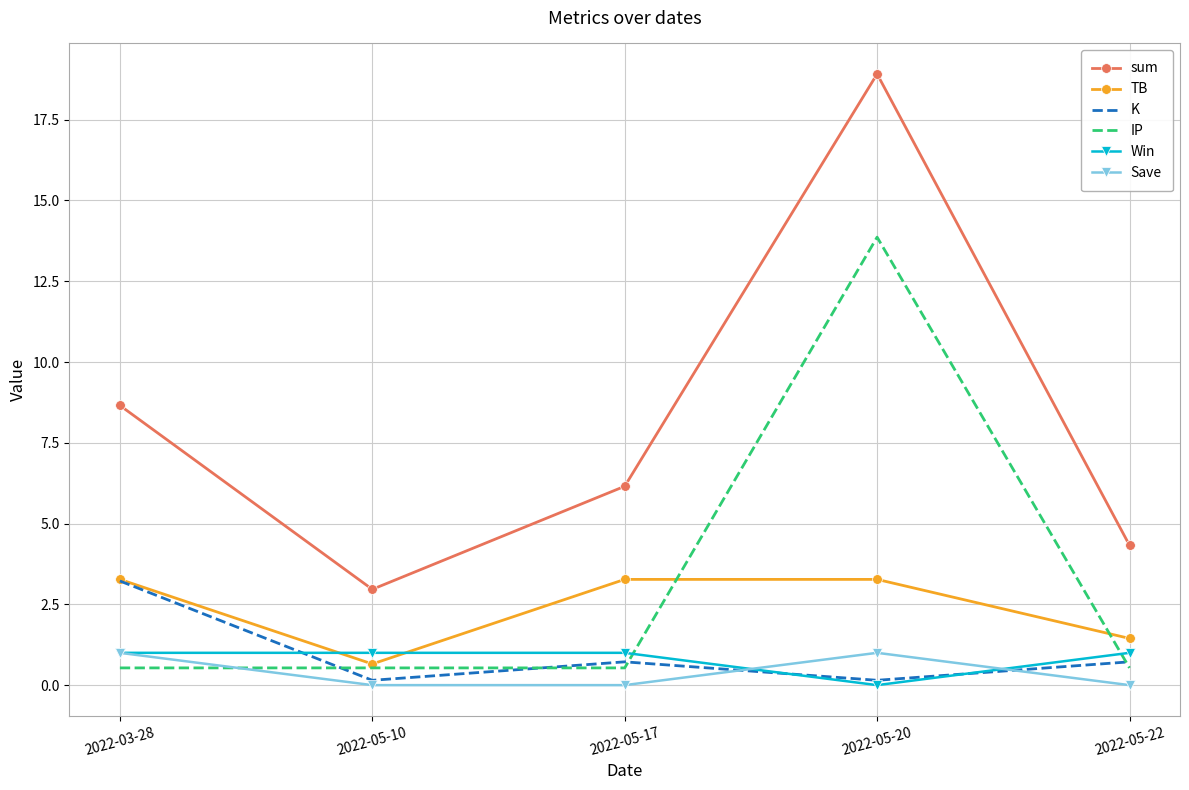

Reading left to right, transcribe all the data shown in this chart.

sum: 8.7	3.0	6.2	18.9	4.3
TB: 3.3	0.7	3.3	3.3	1.4
K: 3.2	0.1	0.7	0.1	0.7
IP: 0.5	0.5	0.5	13.9	0.5
Win: 1.0	1.0	1.0	0.0	1.0
Save: 1.0	0.0	0.0	1.0	0.0